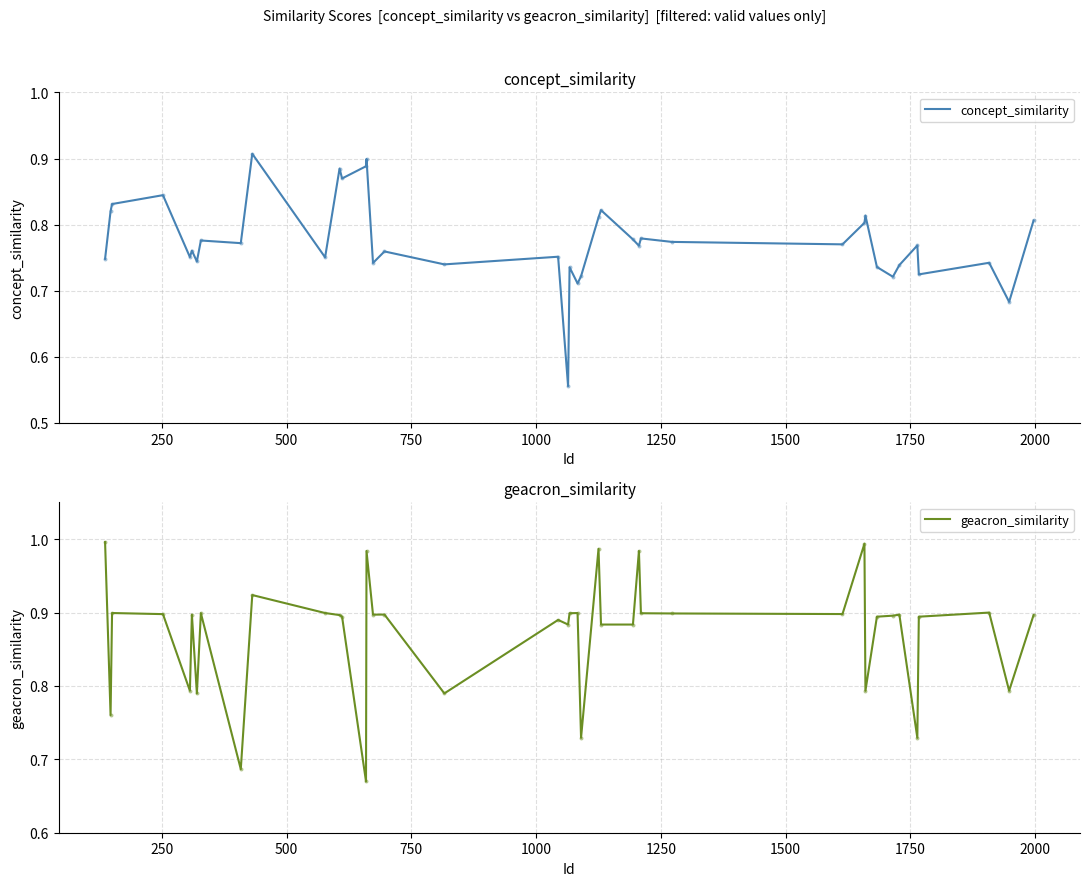

Which series contains the lowest Y value?

concept_similarity